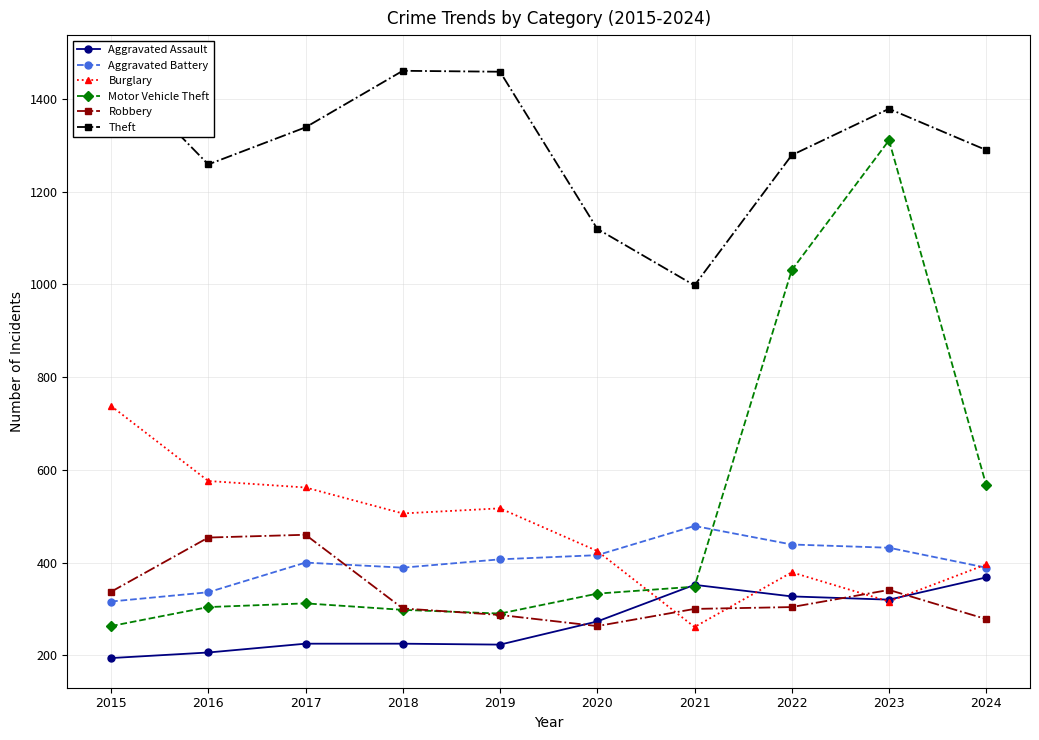

What is the spread (max minus min) of values at 2019?

1236